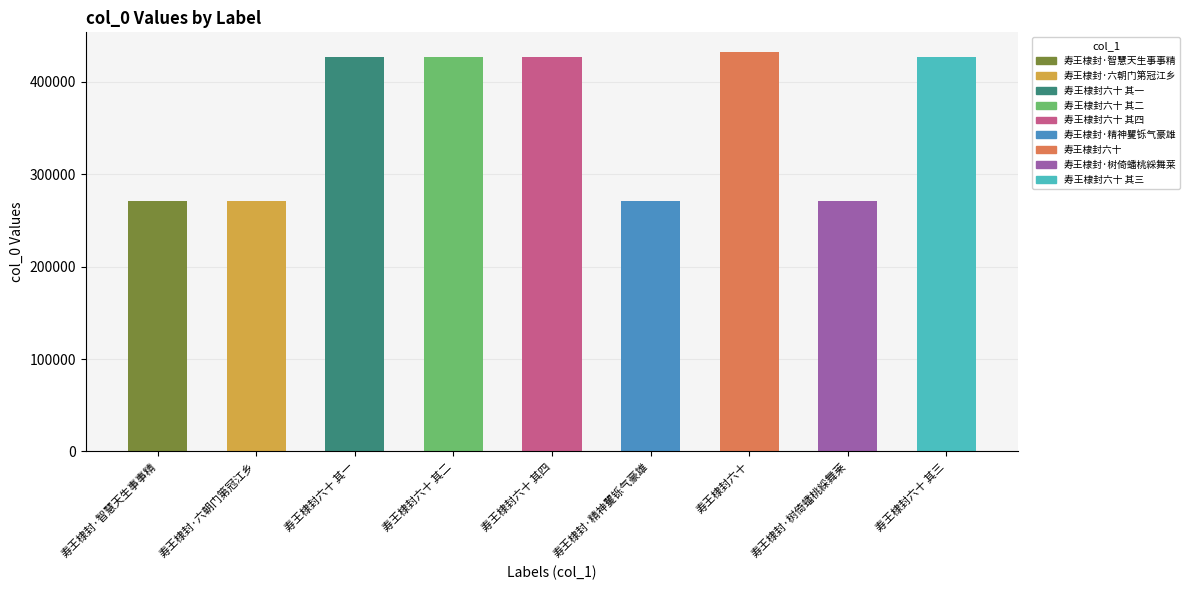

Which category has the highest value across all series?

寿王棣封六十